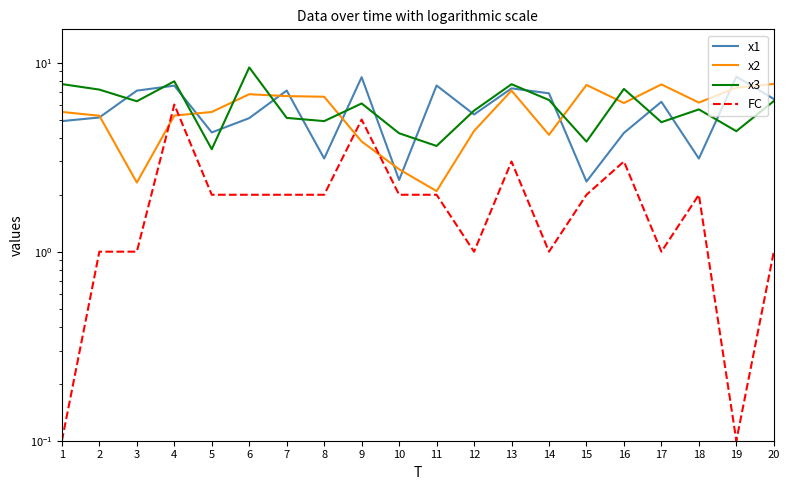

How many data points in x2 are less than 6?

10